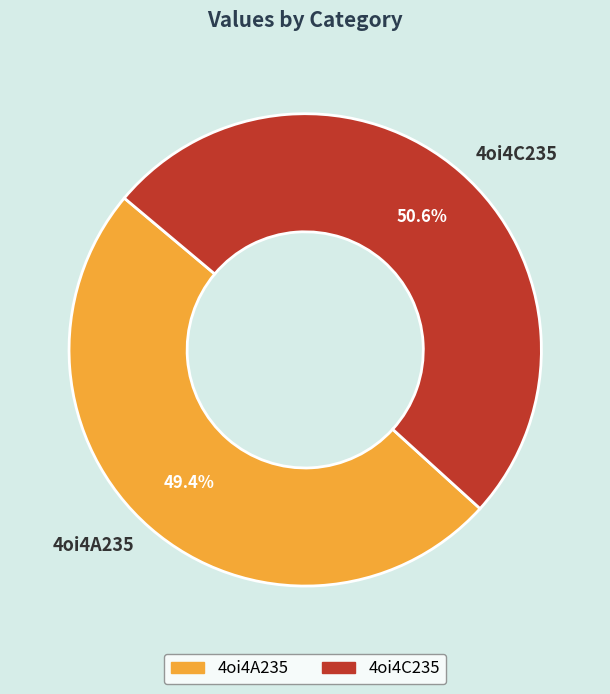

True or false: 4oi4C235 accounts for 38% of the total.

False